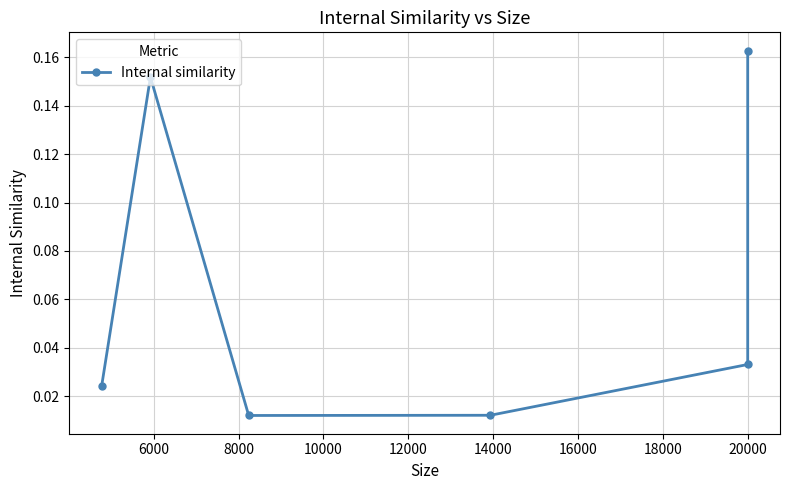

True or false: the data shows 0.0 at 20000.

False